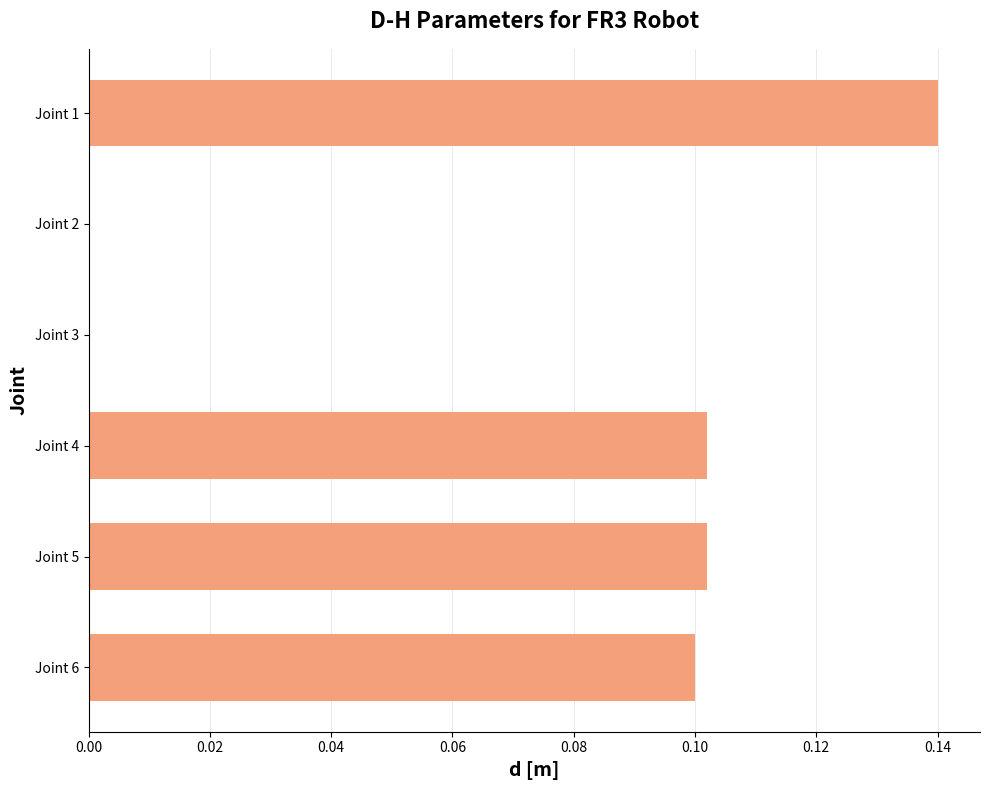

How many values are between 0 and 1?

6